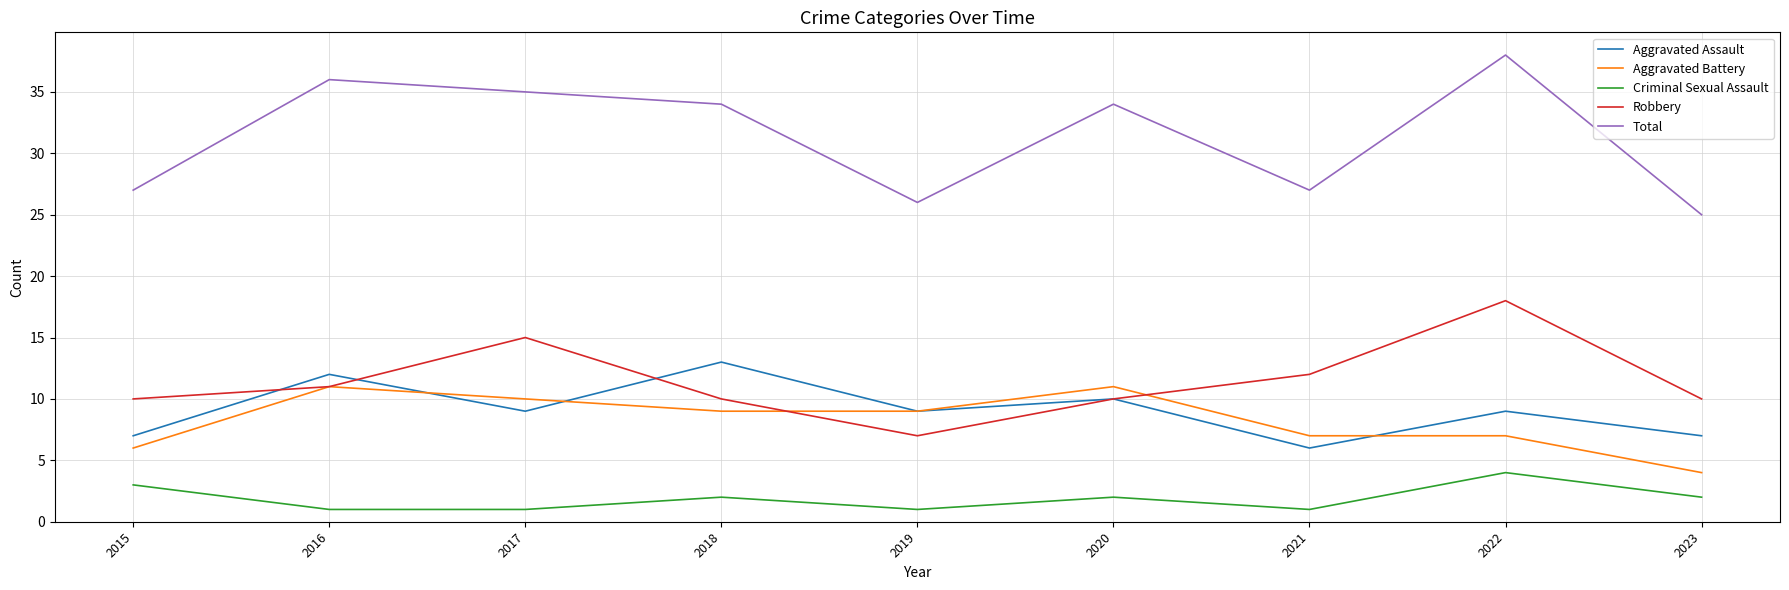

Reading left to right, list all the values displayed in this chart.

Aggravated Assault: 2015=7	2016=12	2017=9	2018=13	2019=9	2020=10	2021=6	2022=9	2023=7
Aggravated Battery: 2015=6	2016=11	2017=10	2018=9	2019=9	2020=11	2021=7	2022=7	2023=4
Criminal Sexual Assault: 2015=3	2016=1	2017=1	2018=2	2019=1	2020=2	2021=1	2022=4	2023=2
Robbery: 2015=10	2016=11	2017=15	2018=10	2019=7	2020=10	2021=12	2022=18	2023=10
Total: 2015=27	2016=36	2017=35	2018=34	2019=26	2020=34	2021=27	2022=38	2023=25